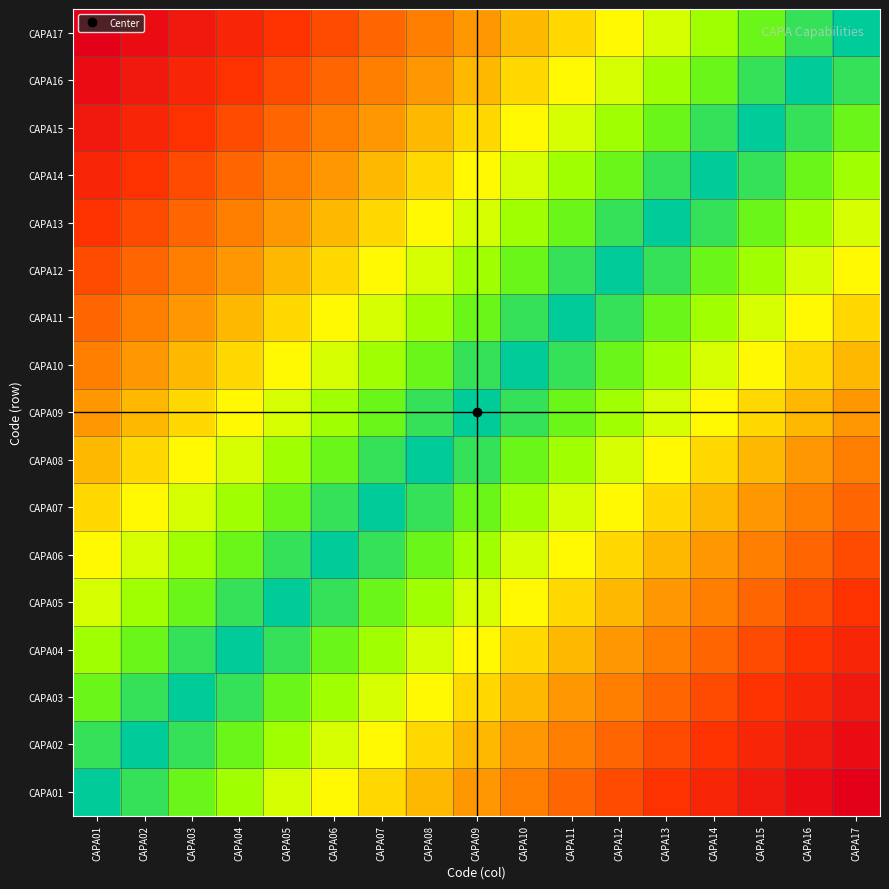

Count the number of data series in this chart.

17